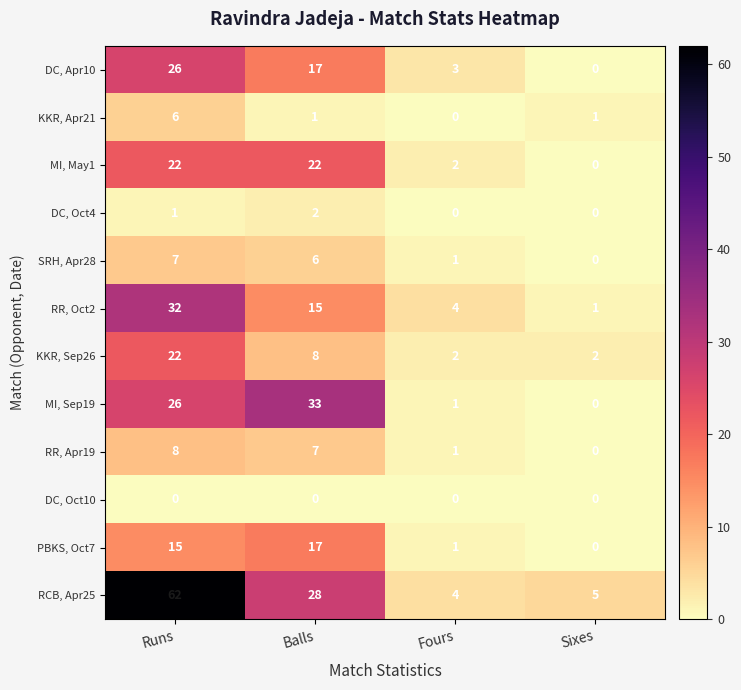

Is it true that PBKS, Oct7 equals 1 at Fours?

True